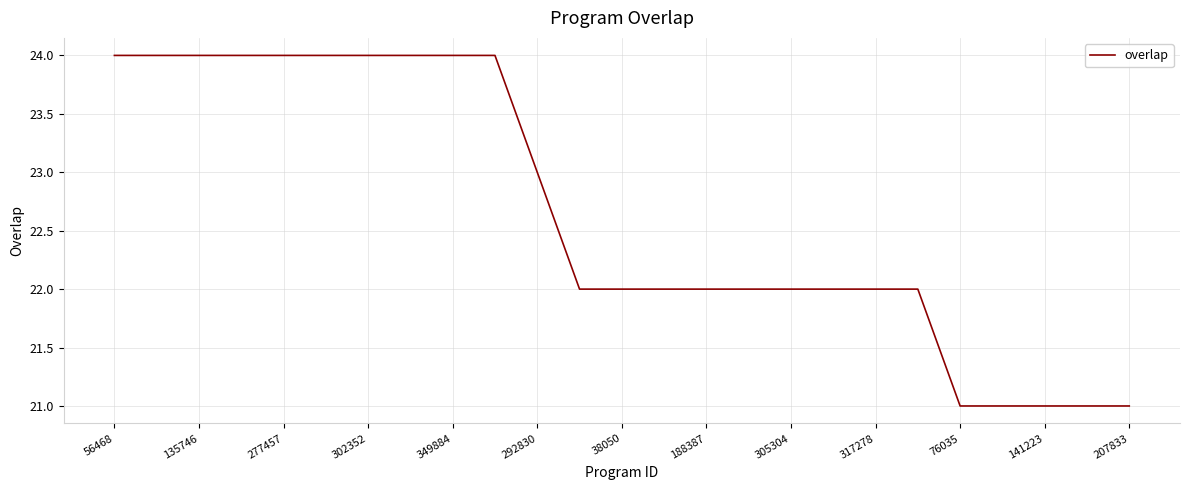

What is the smallest value displayed?

21